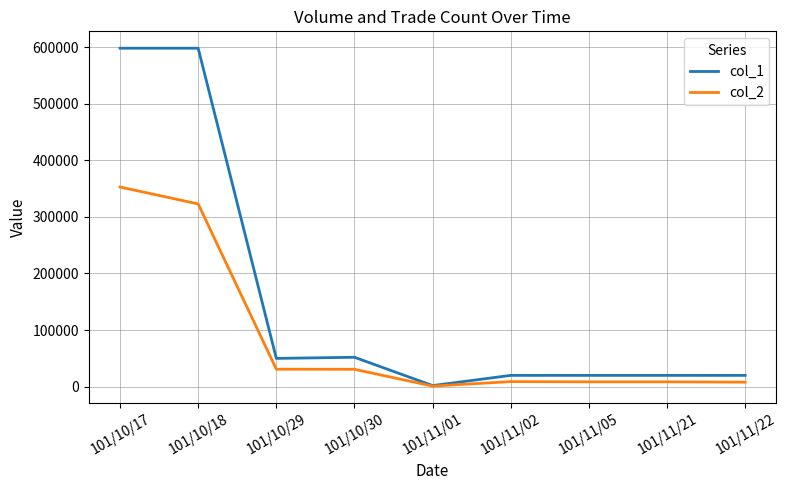

Is the value of col_1 at 101/10/29 greater than the value of col_2 at 101/10/29?

Yes